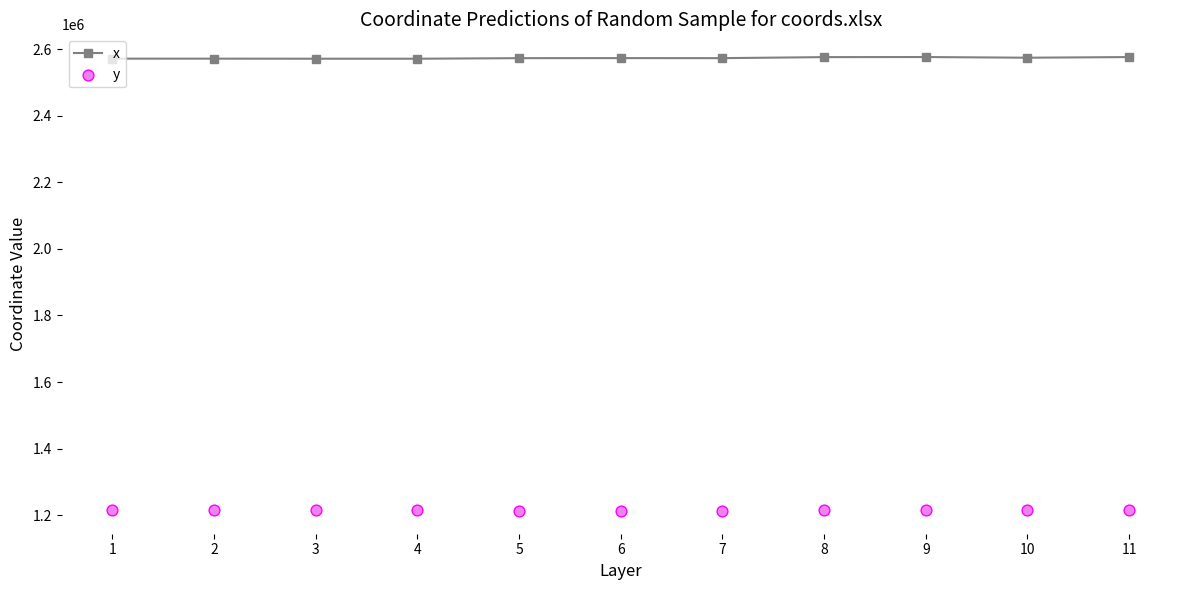

Is the value of x at 6 greater than the value of y at 9?

Yes